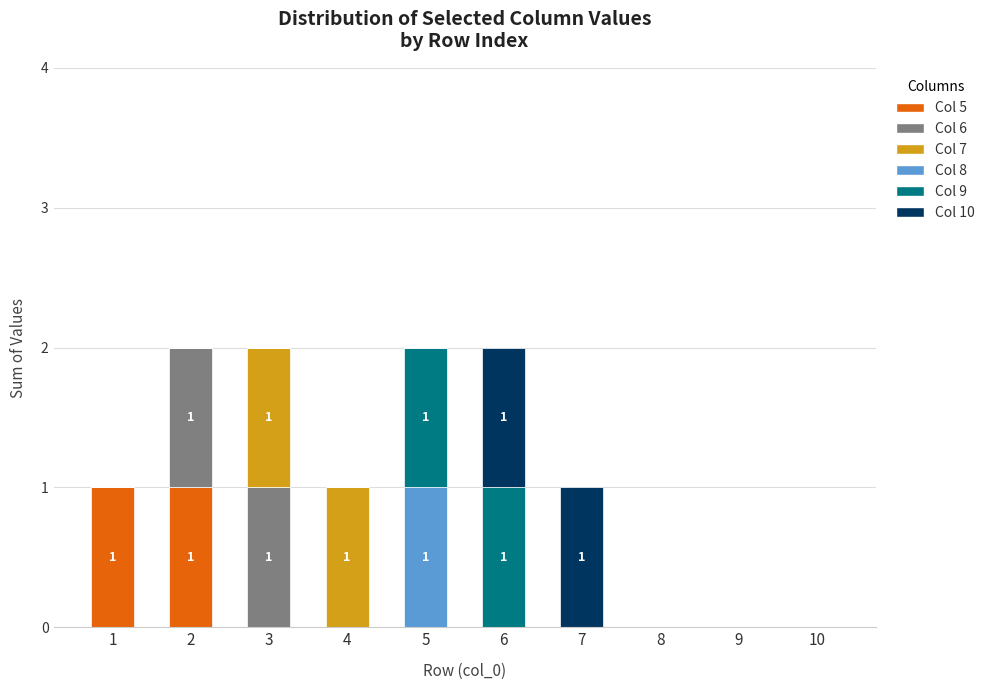

True or false: Col 5 has a value of 0 at 10.

True